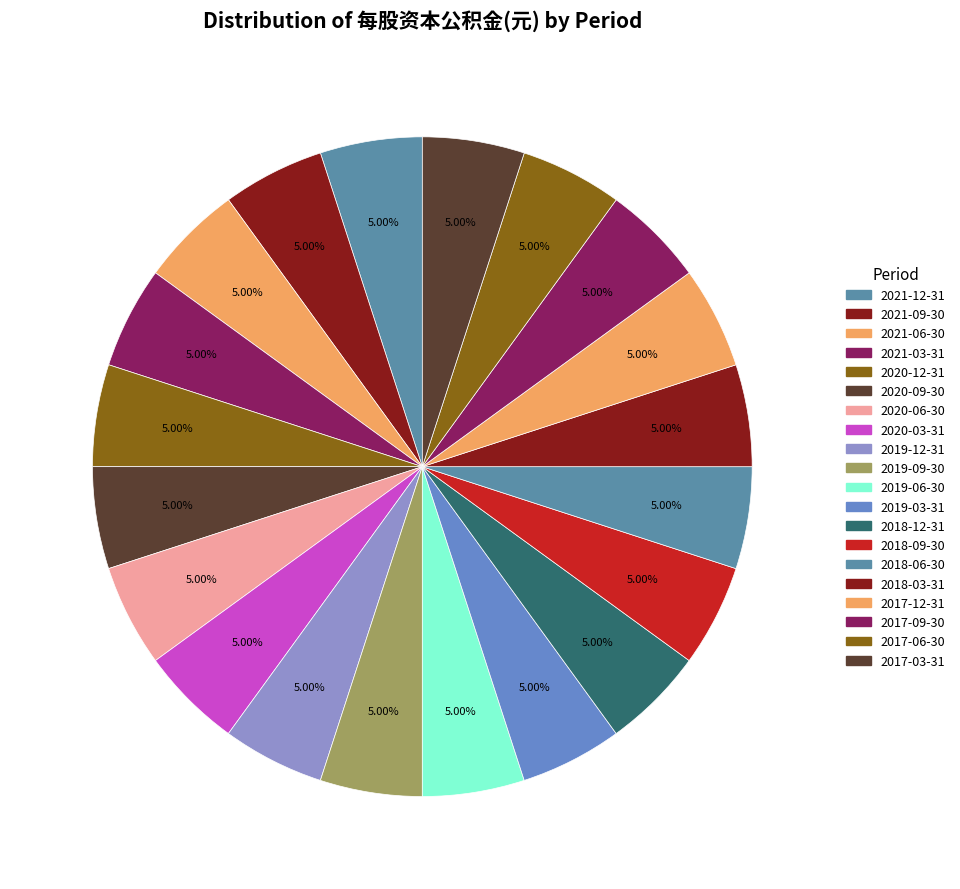

How many segments does this pie chart have?

20